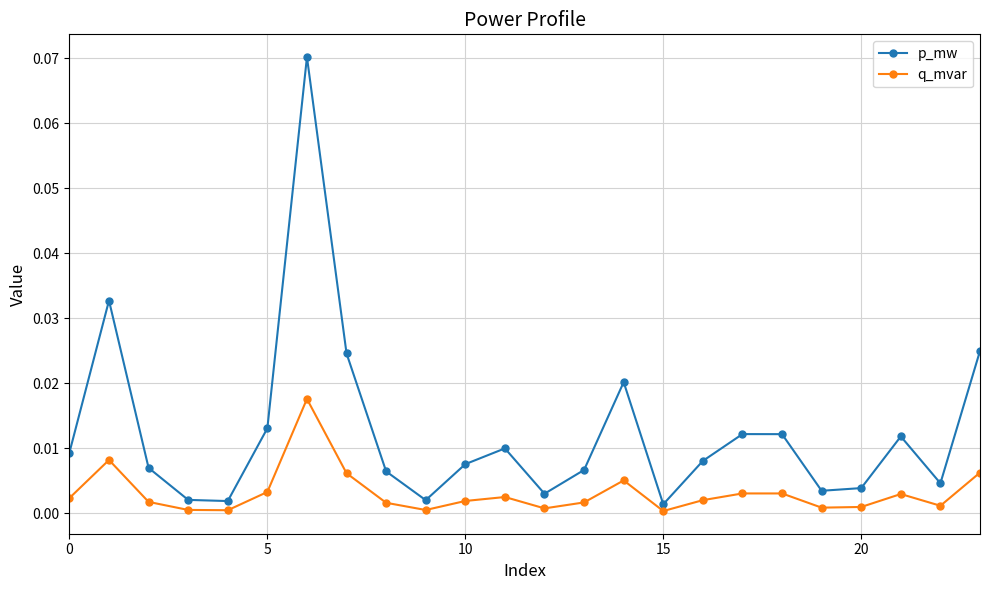

Which series has the largest total across all categories?

p_mw